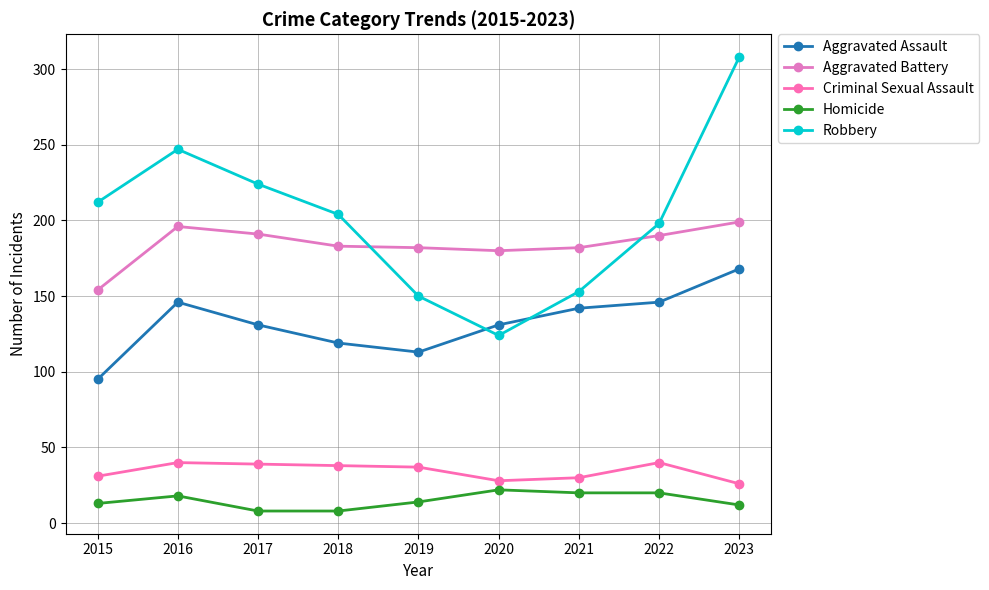

What is the spread (max minus min) of values at 2023?

296